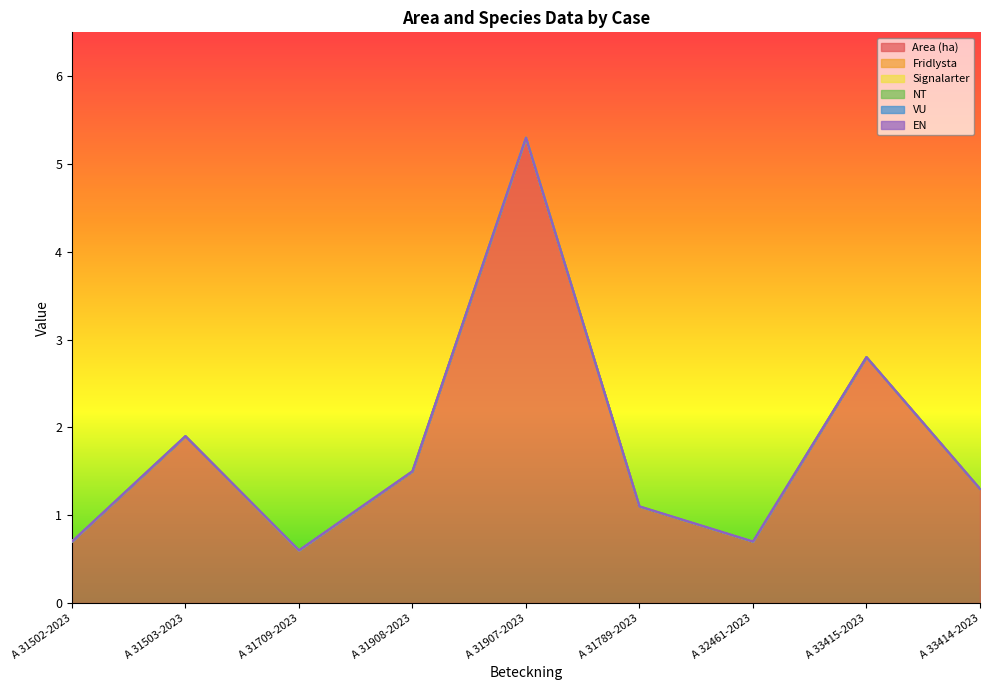

Reading right to left, list all the values displayed in this chart.

Area (ha): 1.3	2.8	0.7	1.1	5.3	1.5	0.6	1.9	0.7
Fridlysta: 0.0	0.0	0.0	0.0	0.0	0.0	0.0	0.0	0.0
Signalarter: 0.0	0.0	0.0	0.0	0.0	0.0	0.0	0.0	0.0
NT: 0.0	0.0	0.0	0.0	0.0	0.0	0.0	0.0	0.0
VU: 0.0	0.0	0.0	0.0	0.0	0.0	0.0	0.0	0.0
EN: 0.0	0.0	0.0	0.0	0.0	0.0	0.0	0.0	0.0